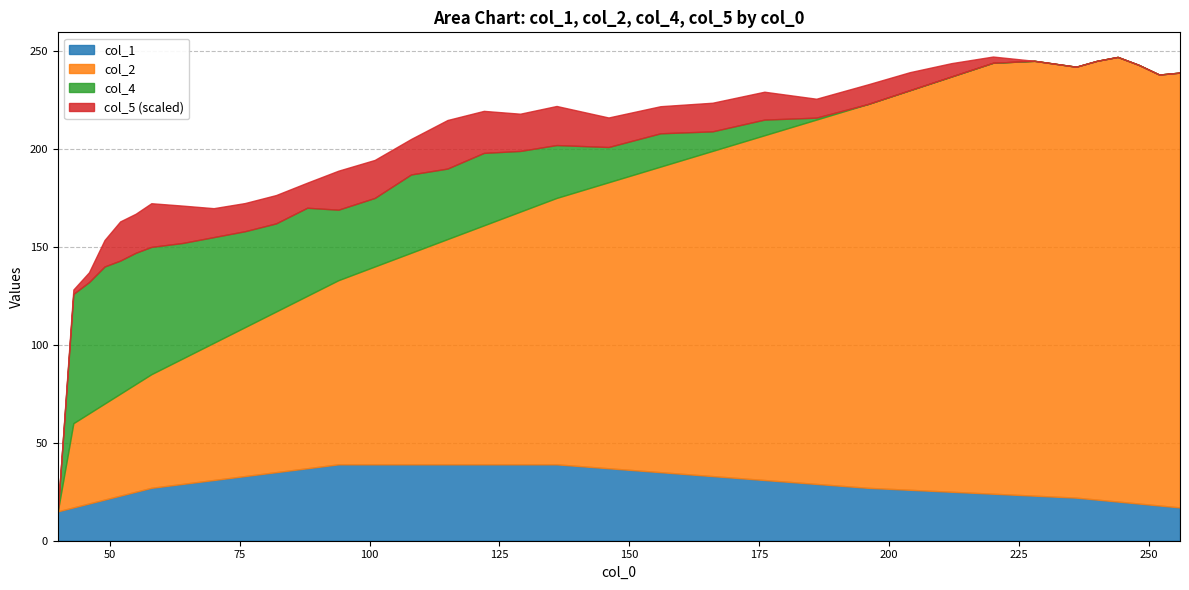

Is the value of col_5 at 40 greater than the value of col_1 at 40?

No